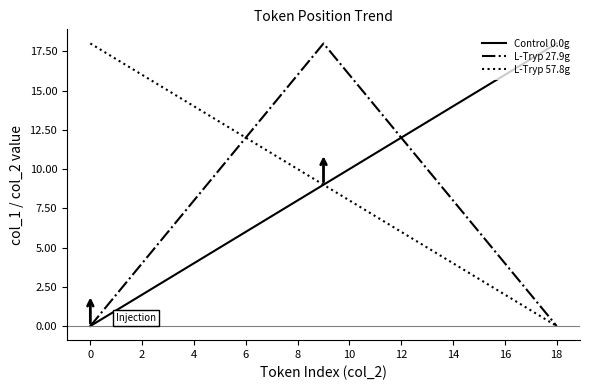

What is the highest value of the L-Tryp 27.9g series?

18